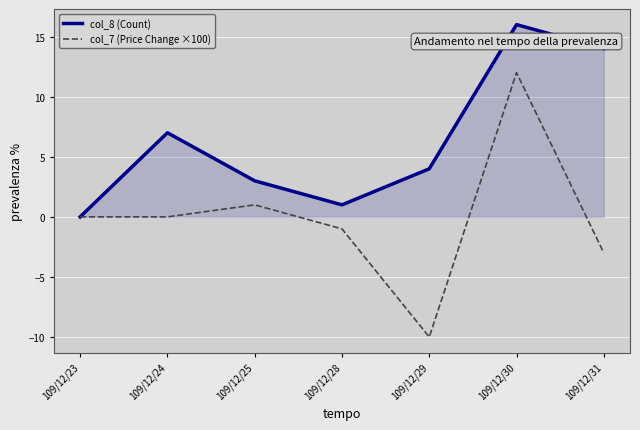

The value of col_8 (Count) at 109/12/29 is 4. True or false?

True